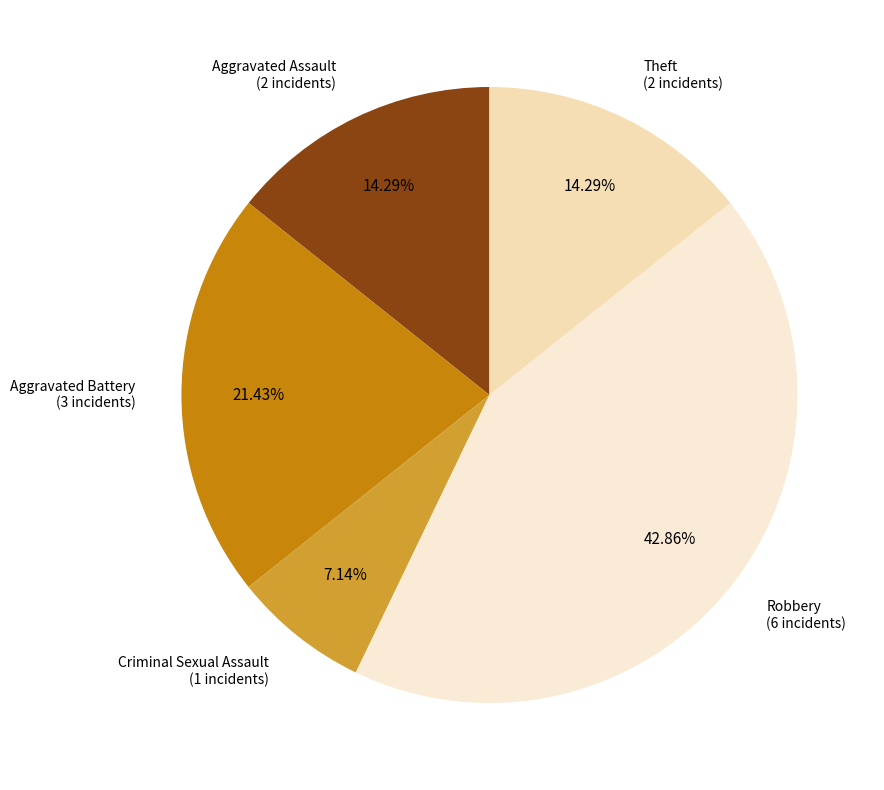

Combined, do Theft and Criminal Sexual Assault account for over 50%?

No